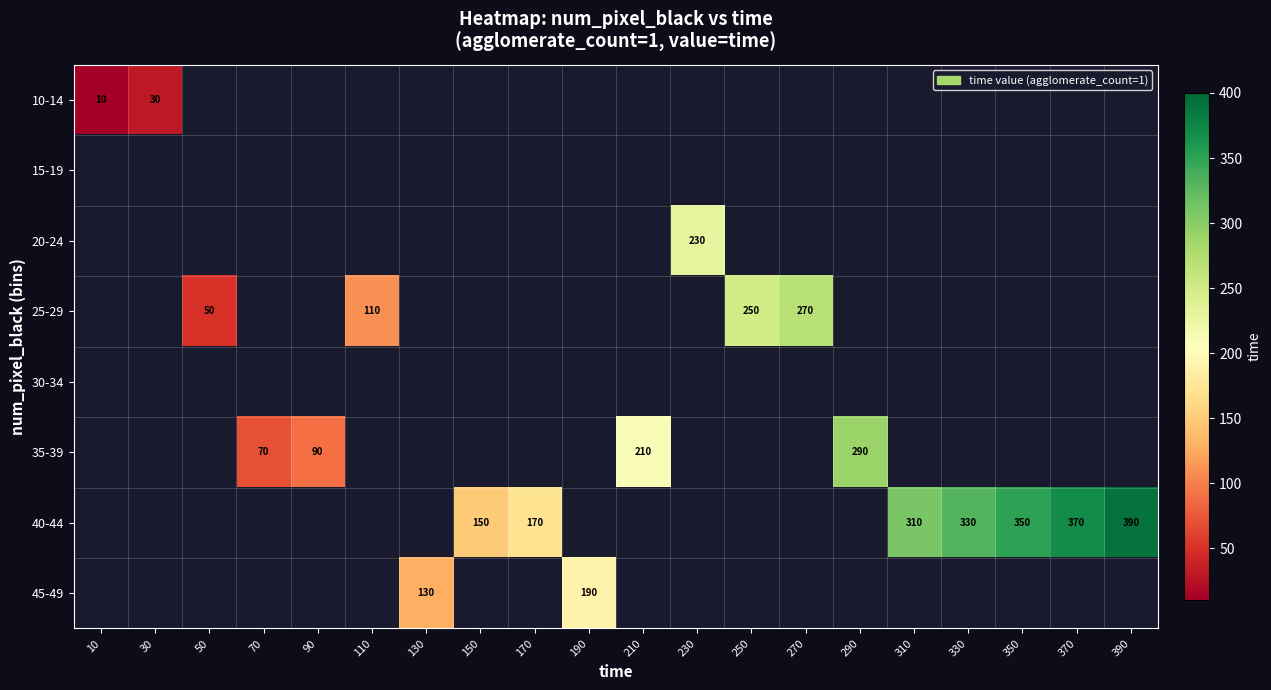

What is the difference between the 40-44 values at 390 and 310?

80